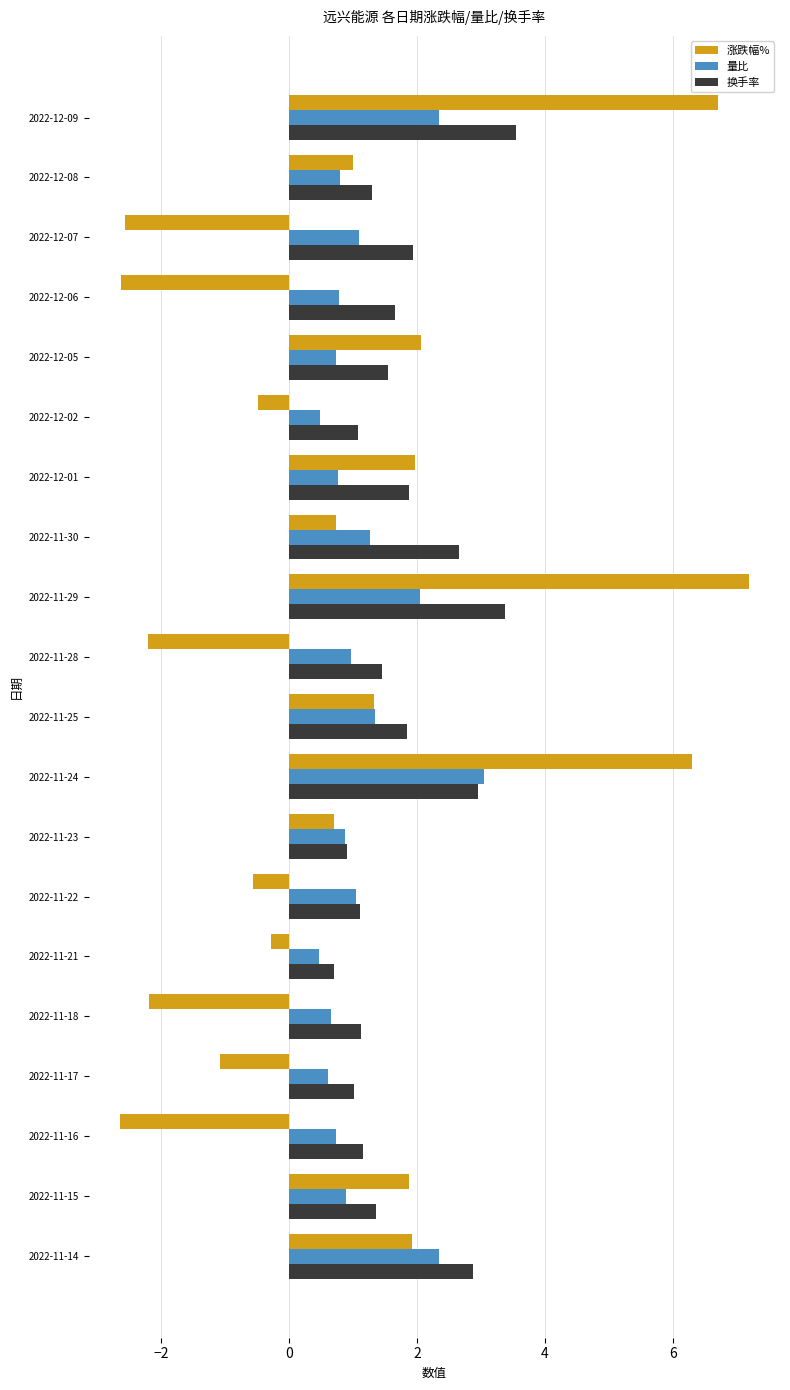

What are all the series names shown in the legend?

涨跌幅%, 量比, 换手率